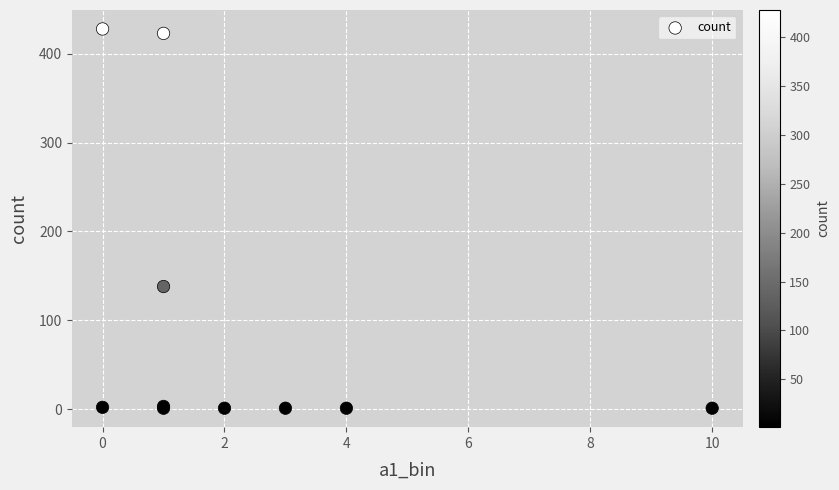

What Y value in the scatter plot is closest to 214?

138